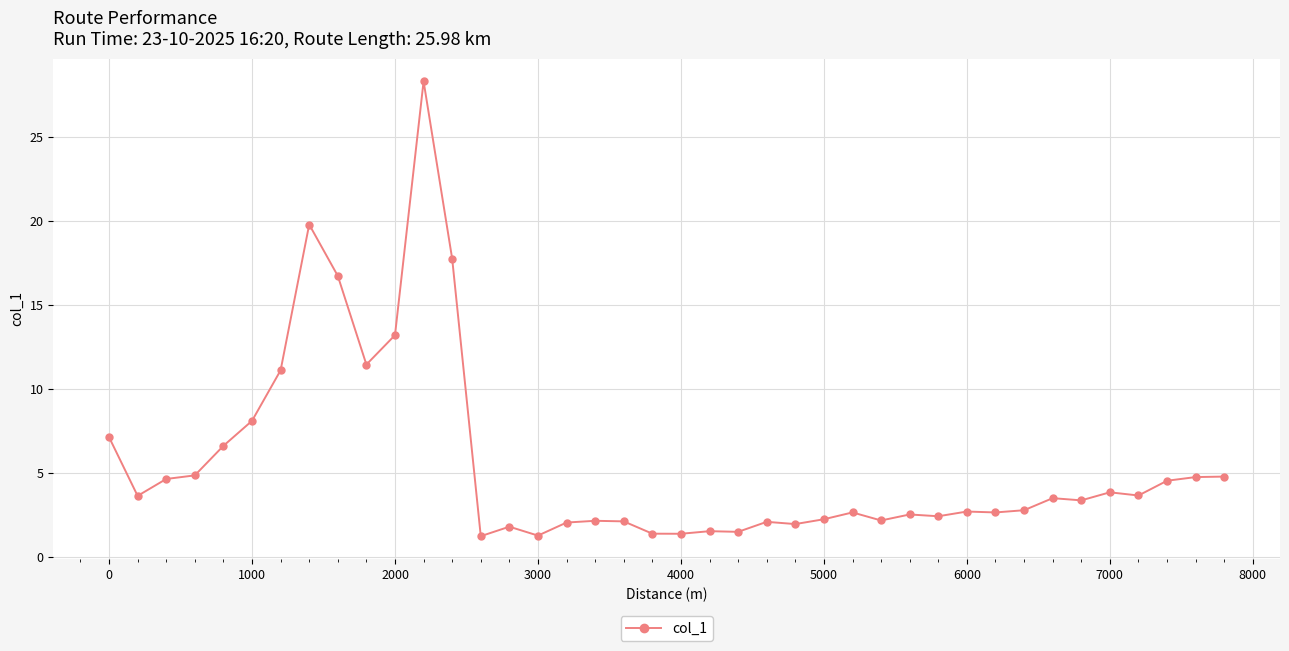

How many data points does each series have?

40